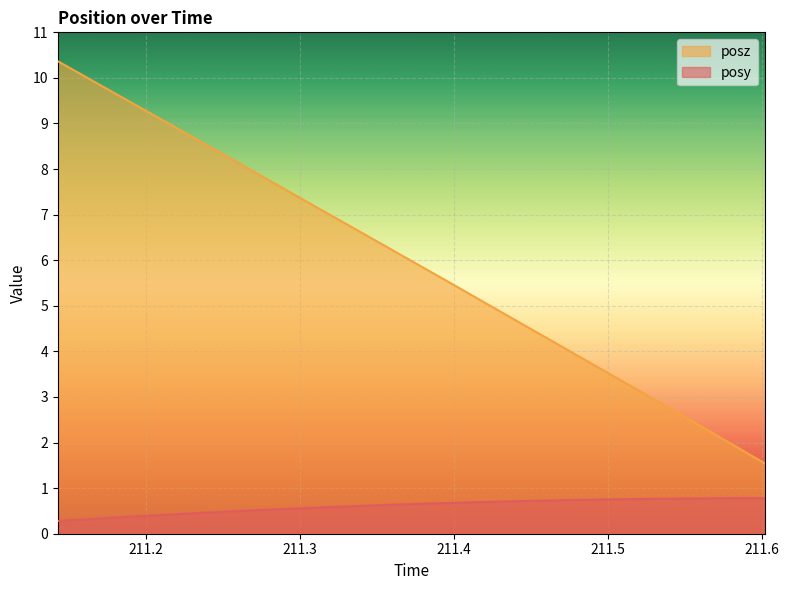

Reading left to right, what are all the values shown in this chart?

posy: 211.1427=0.3	211.1567=0.3	211.1707=0.3	211.1845=0.4	211.1982=0.4	211.212=0.4	211.226=0.4	211.2399=0.5	211.2537=0.5	211.2677=0.5	211.2815=0.5	211.2955=0.6	211.3092=0.6	211.3231=0.6	211.337=0.6	211.3508=0.6	211.3647=0.6	211.3786=0.7	211.3925=0.7	211.4064=0.7	211.4202=0.7	211.4343=0.7	211.448=0.7	211.462=0.7	211.4758=0.7	211.4896=0.7	211.5036=0.8	211.5177=0.8	211.5315=0.8	211.5454=0.8	211.5593=0.8	211.5735=0.8	211.5875=0.8	211.6015=0.8
posz: 211.1427=10.4	211.1567=10.1	211.1707=9.8	211.1845=9.6	211.1982=9.3	211.212=9.0	211.226=8.8	211.2399=8.5	211.2537=8.3	211.2677=8.0	211.2815=7.7	211.2955=7.5	211.3092=7.2	211.3231=6.9	211.337=6.7	211.3508=6.4	211.3647=6.1	211.3786=5.9	211.3925=5.6	211.4064=5.3	211.4202=5.1	211.4343=4.8	211.448=4.5	211.462=4.3	211.4758=4.0	211.4896=3.7	211.5036=3.5	211.5177=3.2	211.5315=2.9	211.5454=2.6	211.5593=2.4	211.5735=2.1	211.5875=1.8	211.6015=1.5